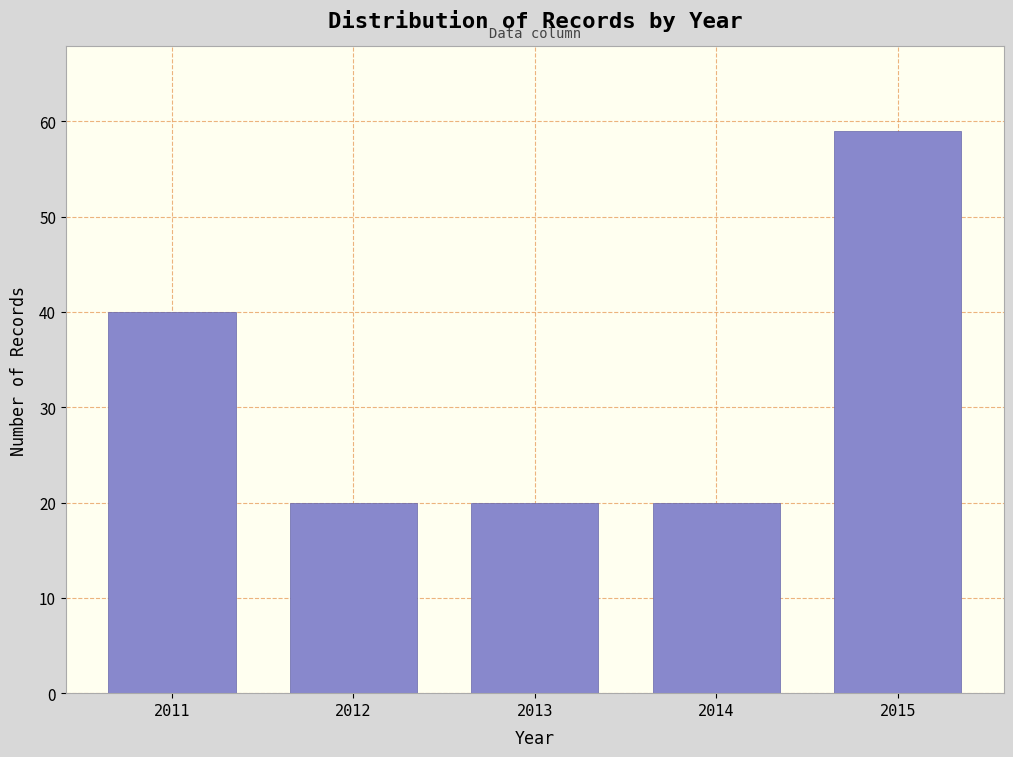

Reading left to right, list all the values displayed in this chart.

2011=40	2012=20	2013=20	2014=20	2015=59